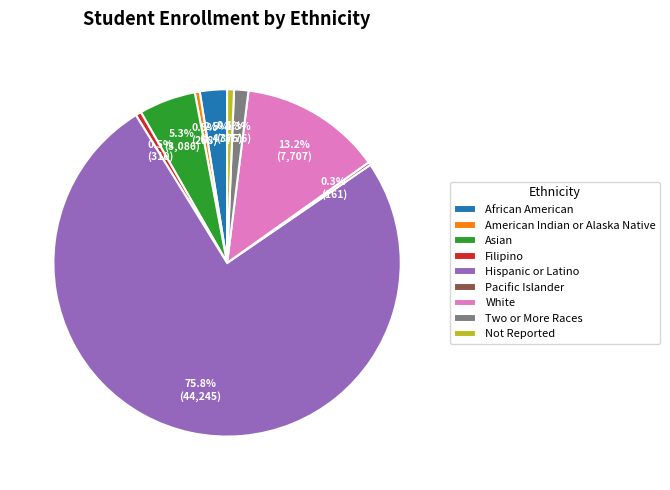

To the nearest percent, what percentage of the pie is Not Reported?

1%